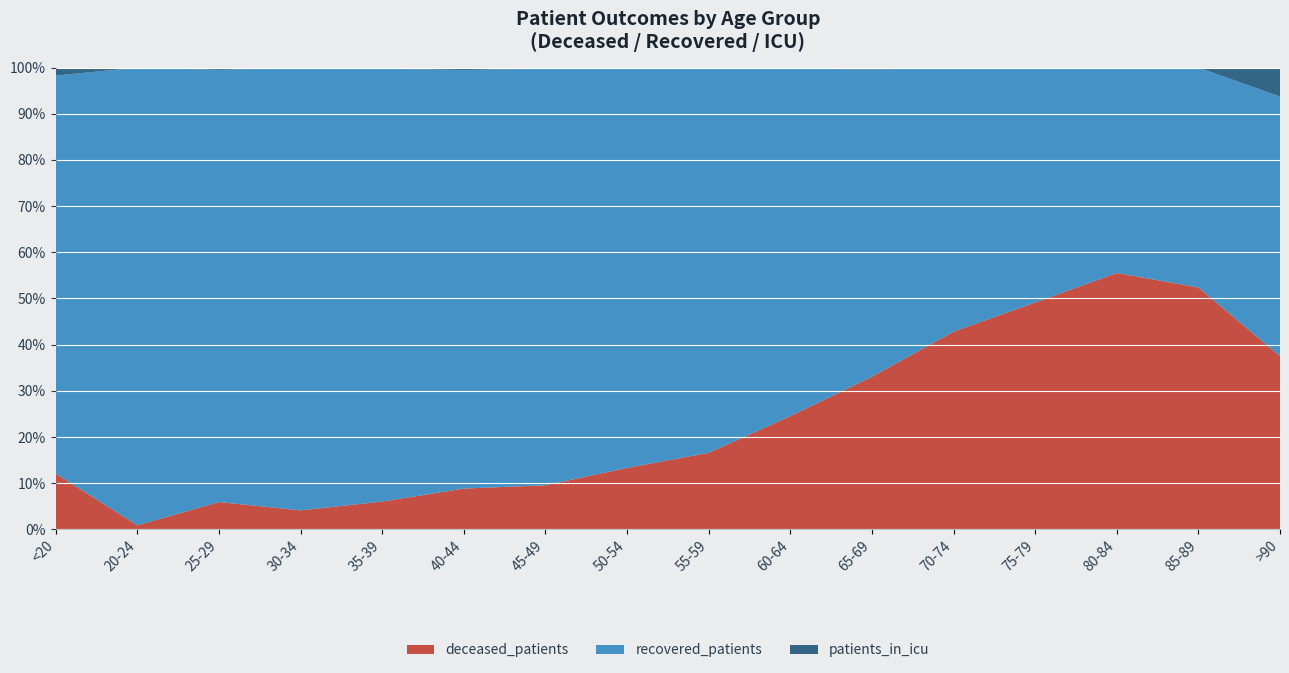

Reading left to right, what are all the values shown in this chart?

deceased_patients: 7	1	12	14	26	50	95	218	382	681	1024	1347	960	312	55	6
recovered_patients: 50	114	190	326	405	513	898	1417	1919	2089	2062	1794	990	249	50	9
patients_in_icu: 1	0	1	0	1	3	2	2	4	6	12	5	4	1	0	1